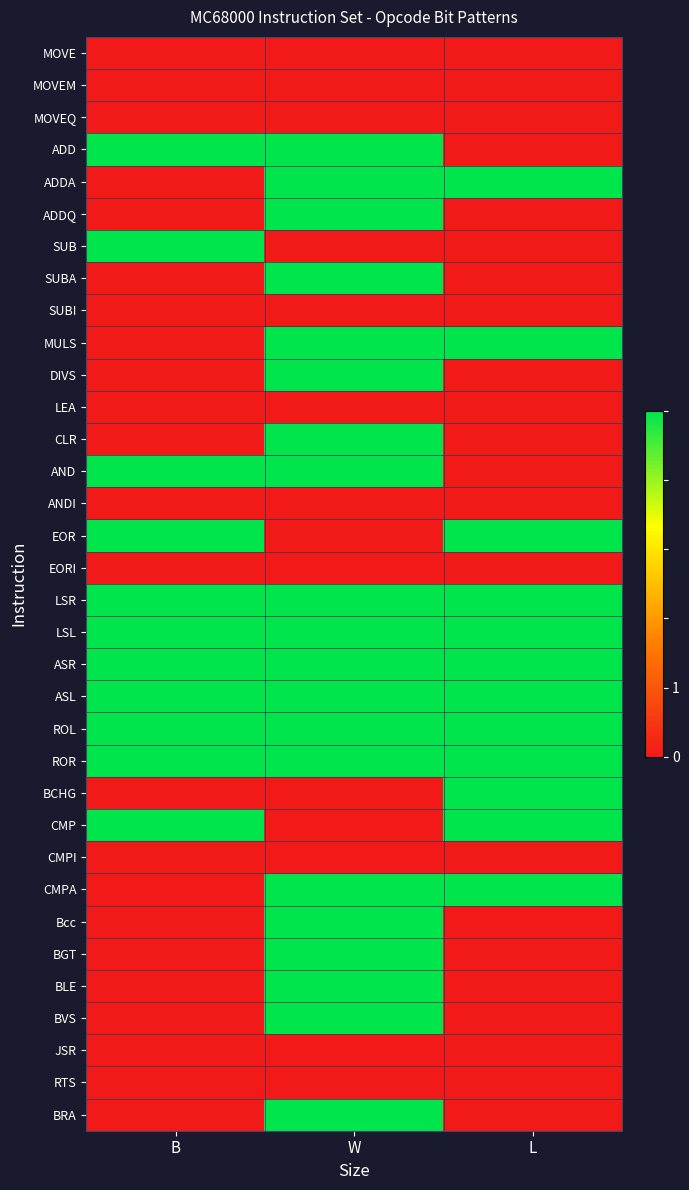

What is the total value across all series at L?

12